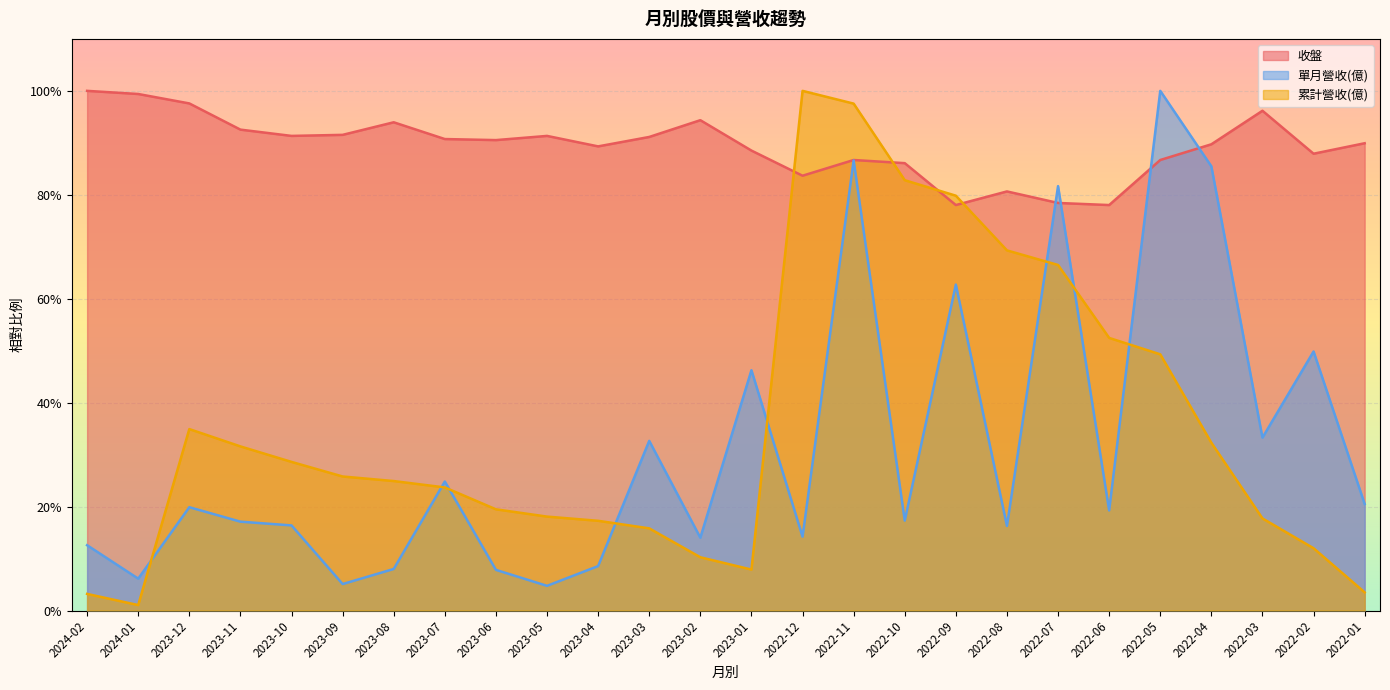

How many times do 累計營收(億) and 單月營收(億) cross each other?

8